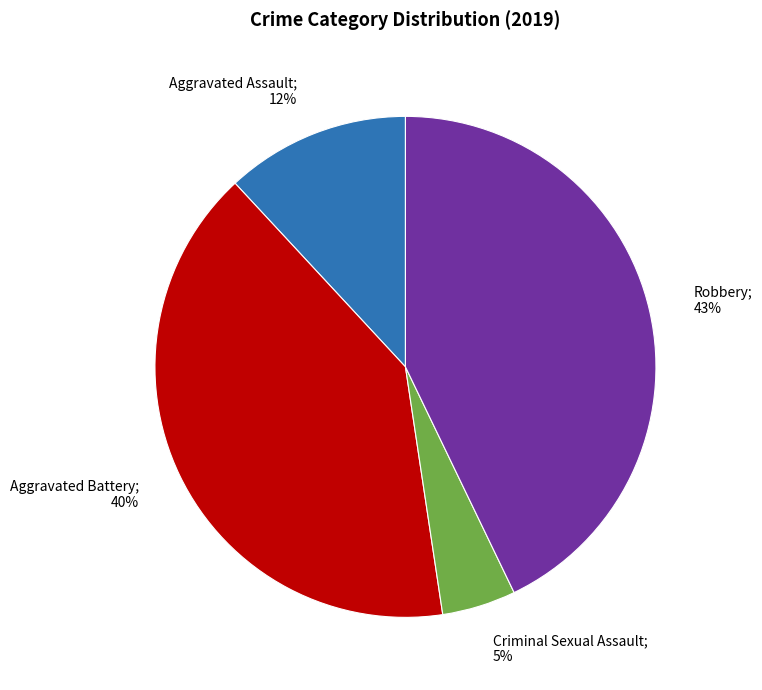

Does any single category account for the majority?

No